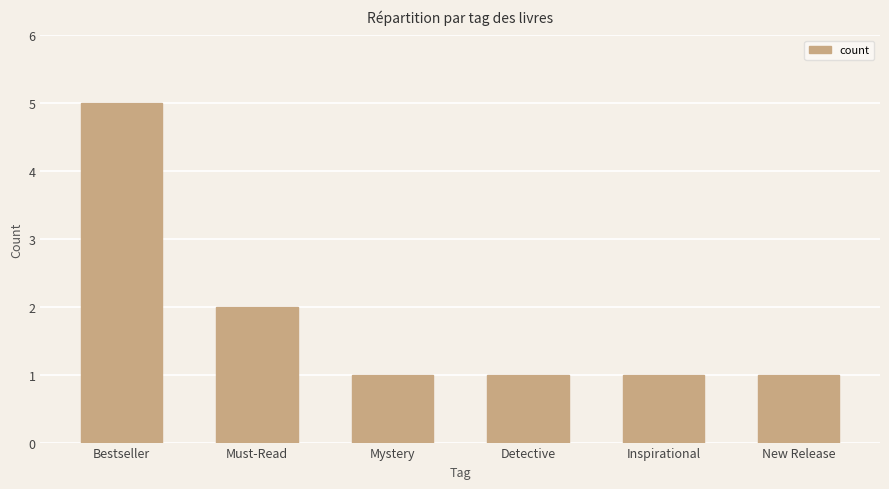

True or false: the data shows 0 at Inspirational.

False